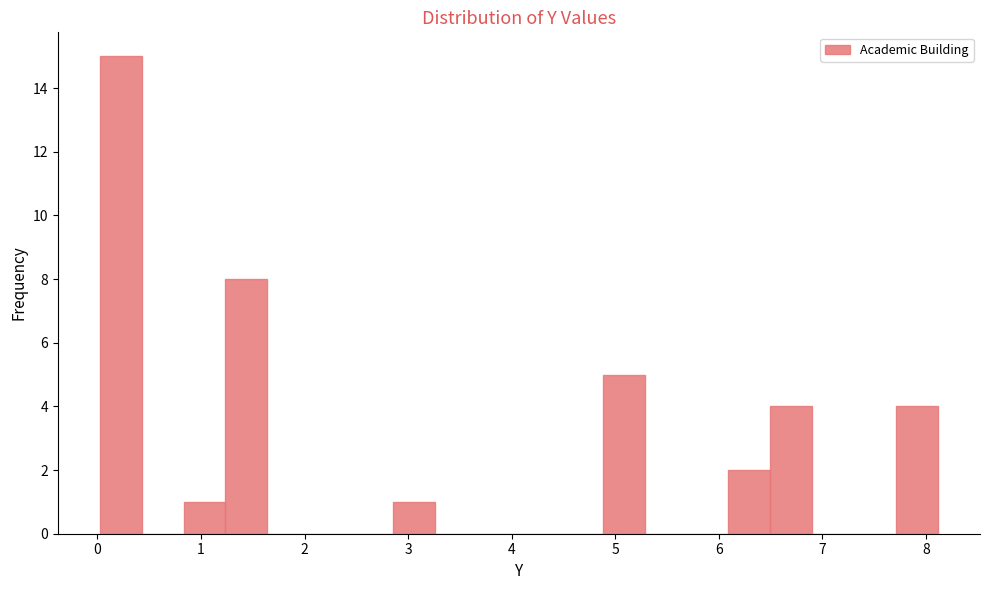

Reading left to right, transcribe this chart: for each bar, give the range it covers on the x-axis and its height. Neither the bar edges nor the heights are printed on the chart, so give them approximately, as read against the axes.

0.0 to 0.4: 15
0.4 to 0.8: 0
0.8 to 1.2: 1
1.2 to 1.6: 8
1.6 to 2.0: 0
2.0 to 2.4: 0
2.4 to 2.9: 0
2.9 to 3.3: 1
3.3 to 3.7: 0
3.7 to 4.1: 0
4.1 to 4.5: 0
4.5 to 4.9: 0
4.9 to 5.3: 5
5.3 to 5.7: 0
5.7 to 6.1: 0
6.1 to 6.5: 2
6.5 to 6.9: 4
6.9 to 7.3: 0
7.3 to 7.7: 0
7.7 to 8.1: 4